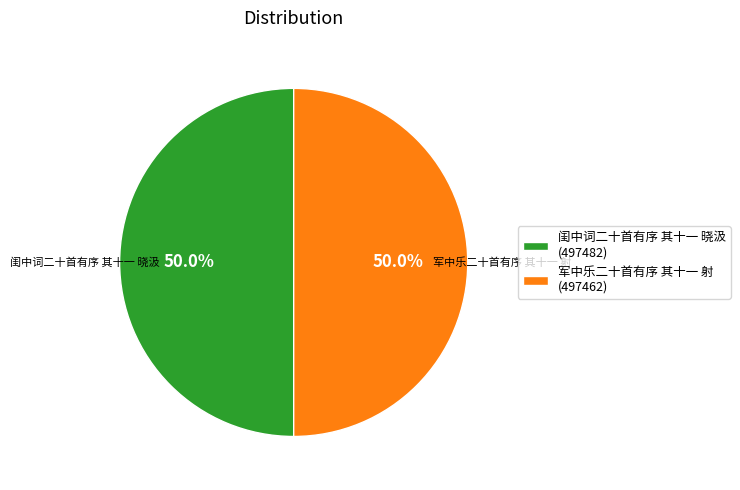

Do 军中乐二十首有序 其十一 射 and 闺中词二十首有序 其十一 晓汲 together represent more than half of the pie?

Yes